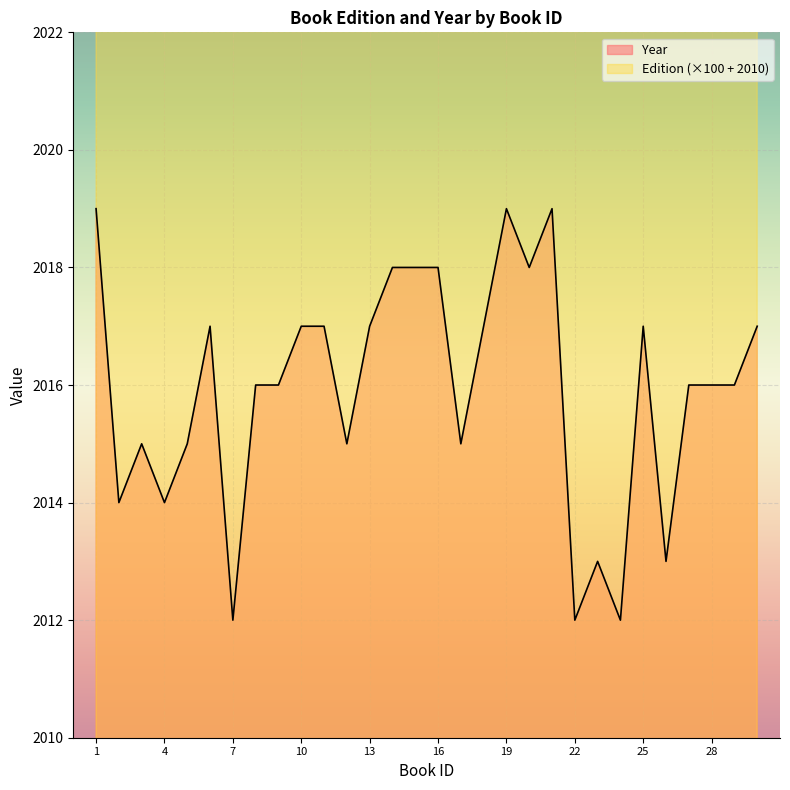

How many lines are shown in the chart?

2